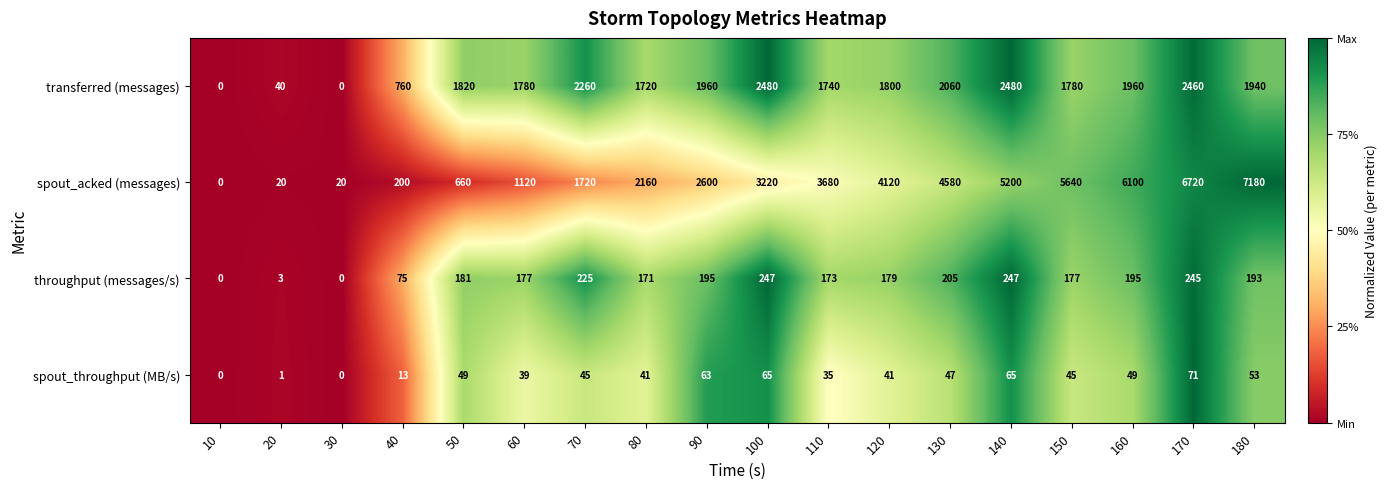

Between 100 and 150, which series saw the biggest shift?

spout_acked (messages)